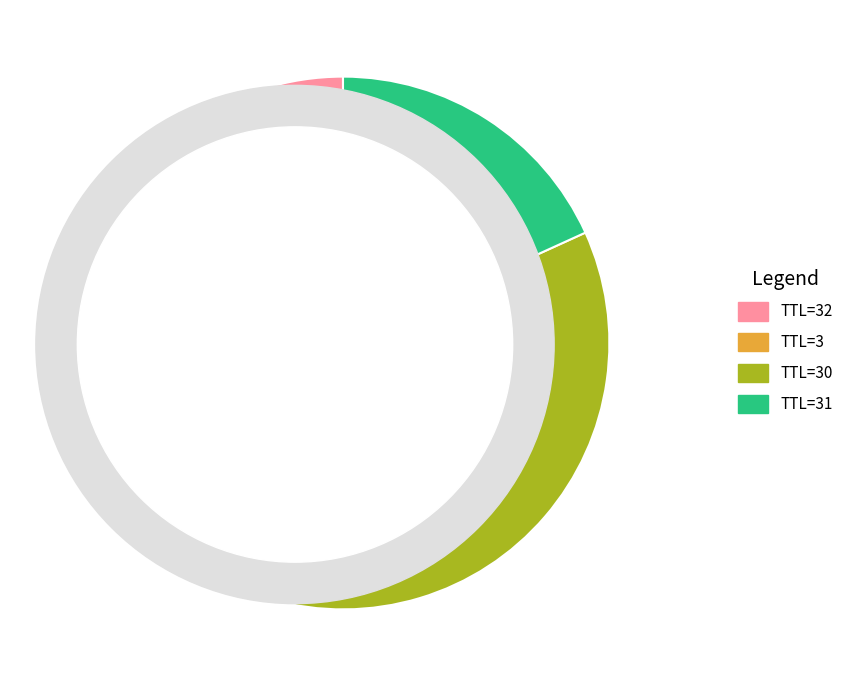

Is it true that TTL=31 is 18% of the pie?

True